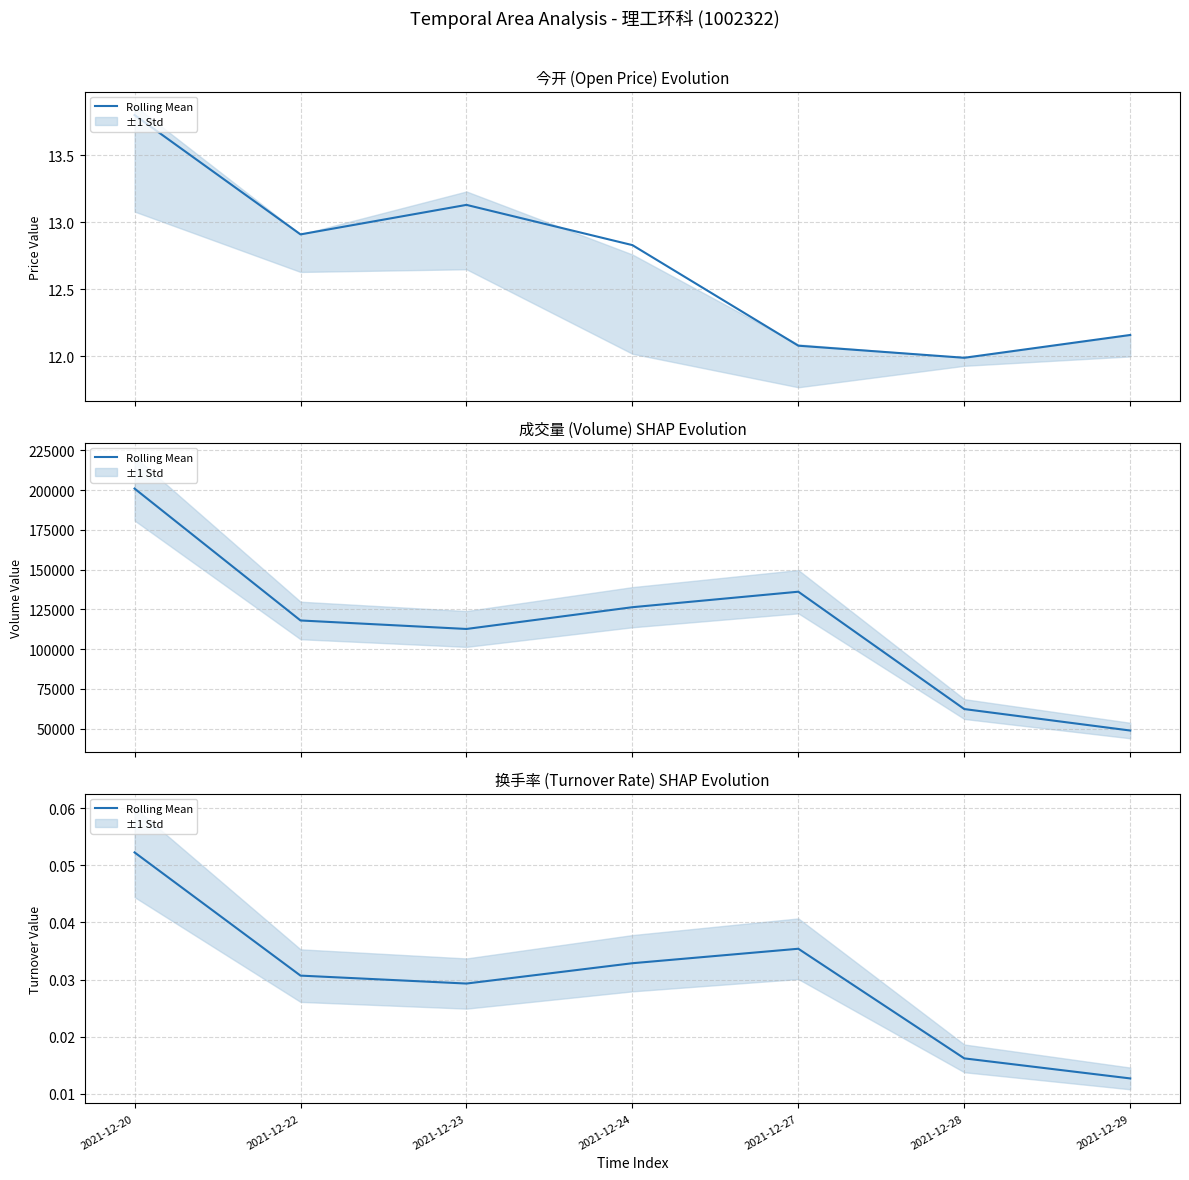

At which category does the data reach its first local valley?

2021-12-23